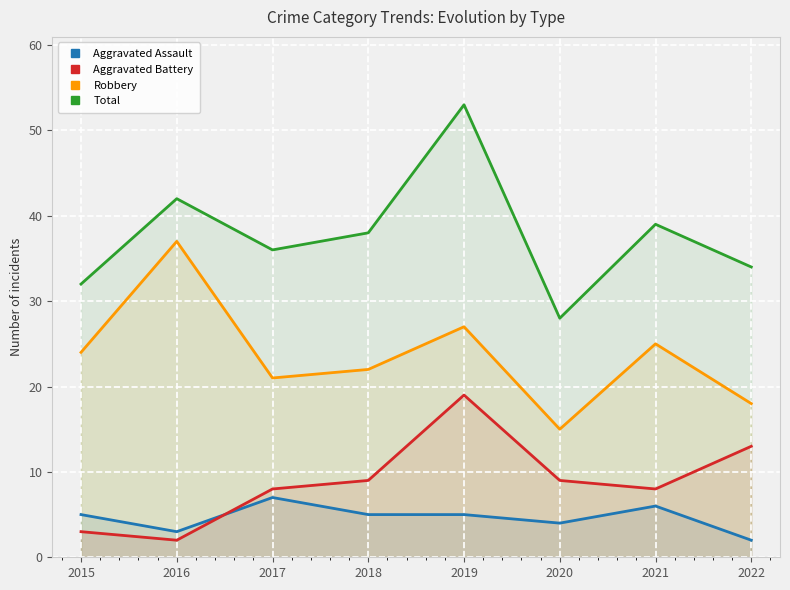

How many Aggravated Assault values are between 4 and 6?

5